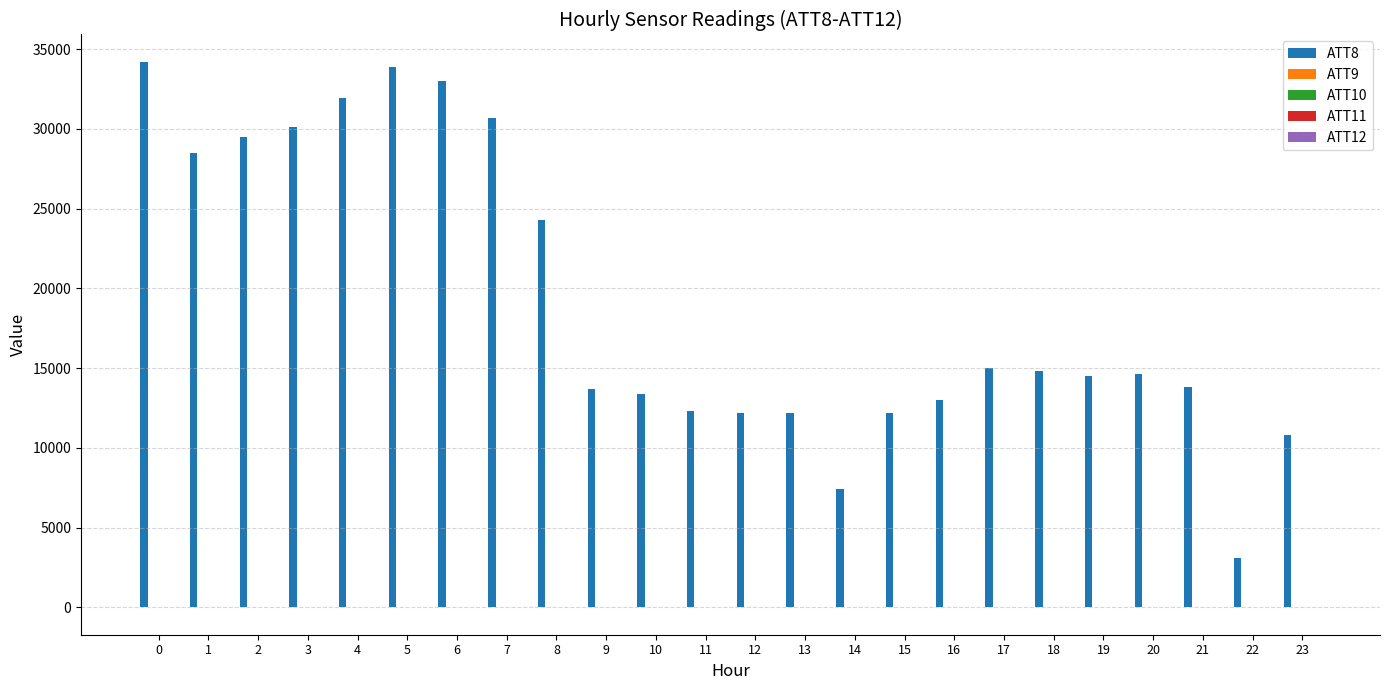

What is the greatest value displayed?

34200.0